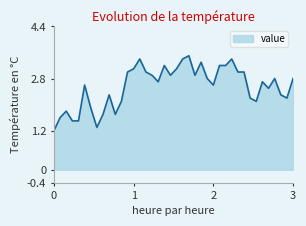

What is the difference between the maximum and minimum values?

2.3